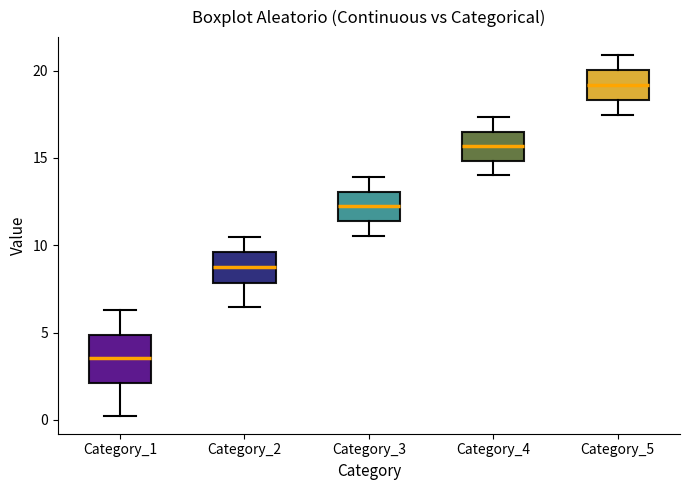

Which box is the tallest, from its lower edge to its upper edge?

Category_1